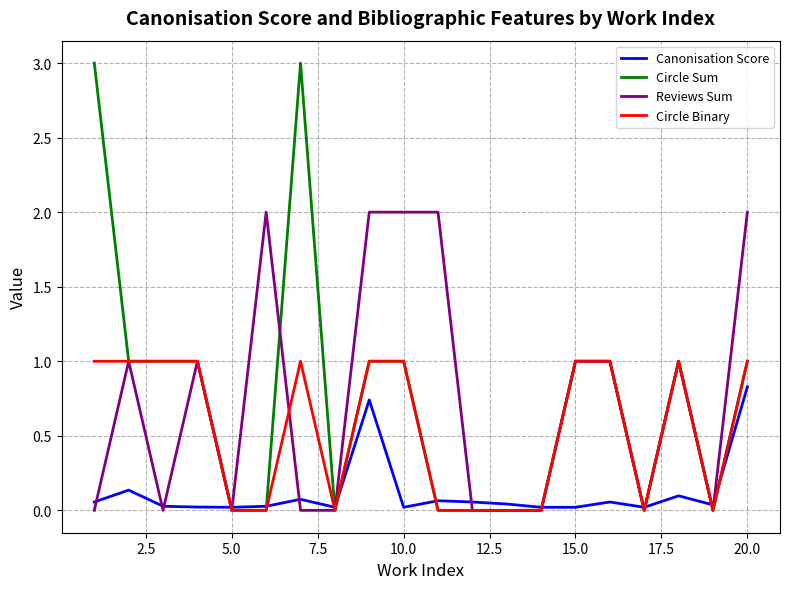

What is the maximum value for Circle Sum?

3.0